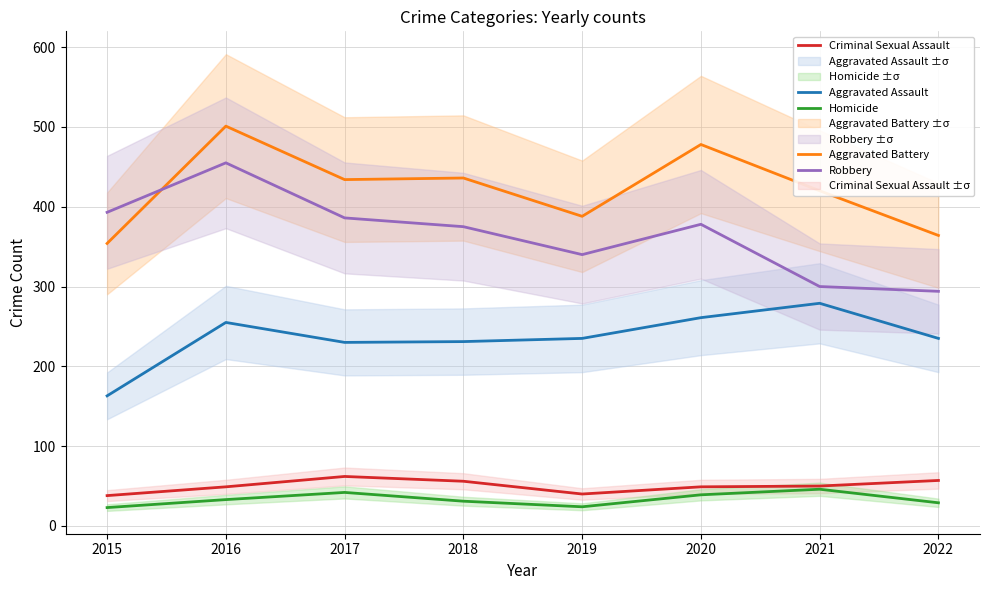

What is the highest value of the Criminal Sexual Assault series?

62